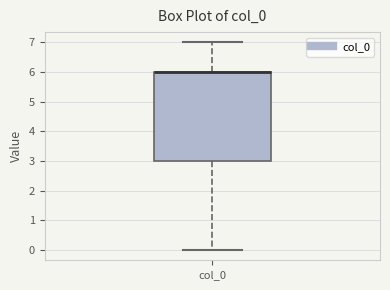

Read this box plot against the y-axis: the position of the median line, the range covered by the box, and the ends of both whiskers. The values are not printed on the chart, so give them approximately, as read against the axis.

median 6 (drawn on the box's upper edge), box 3 to 6, whiskers 0 to 7